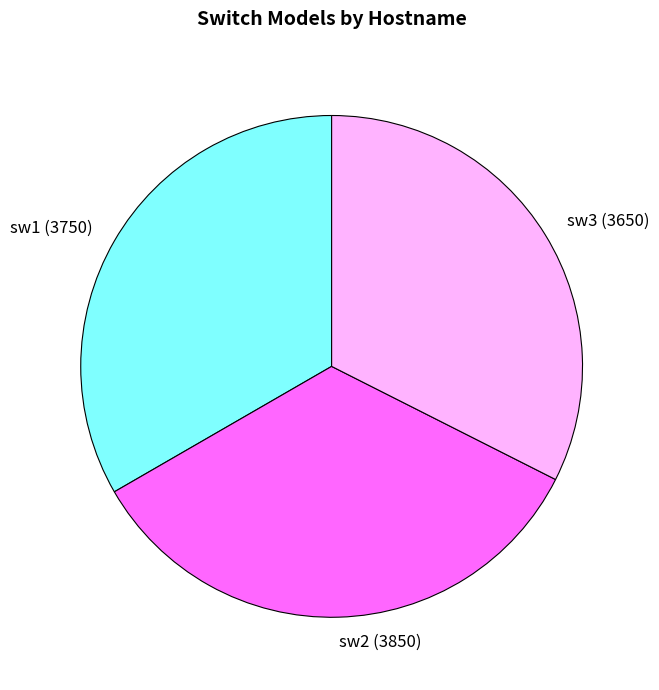

Rank the categories by value from highest to lowest.

sw2 (3850), sw1 (3750), sw3 (3650)